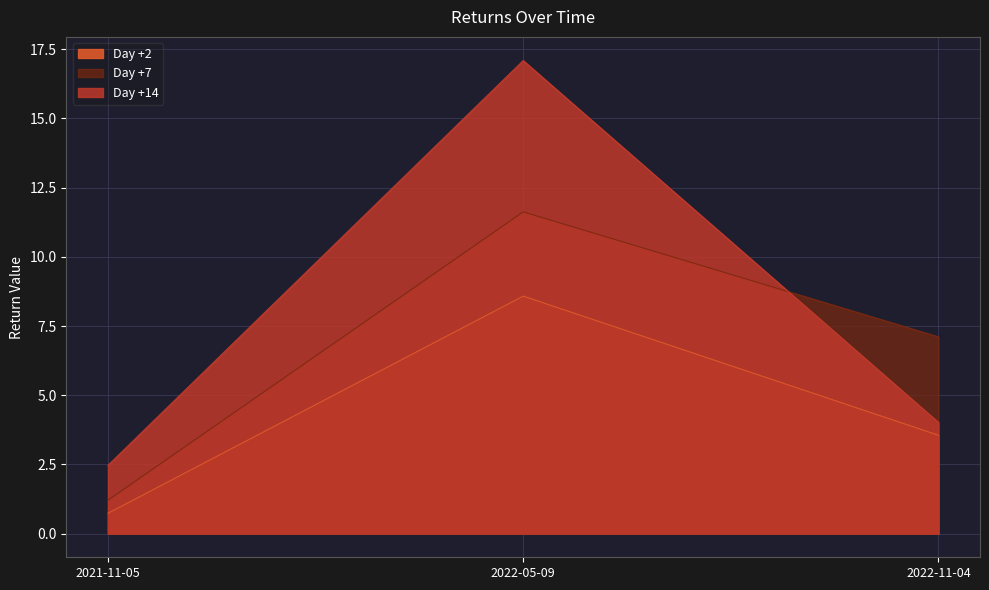

Reading left to right, what are all the values shown in this chart?

Day +2: 2021-11-05=0.7	2022-05-09=8.6	2022-11-04=3.6
Day +7: 2021-11-05=1.2	2022-05-09=11.6	2022-11-04=7.1
Day +14: 2021-11-05=2.5	2022-05-09=17.1	2022-11-04=4.0